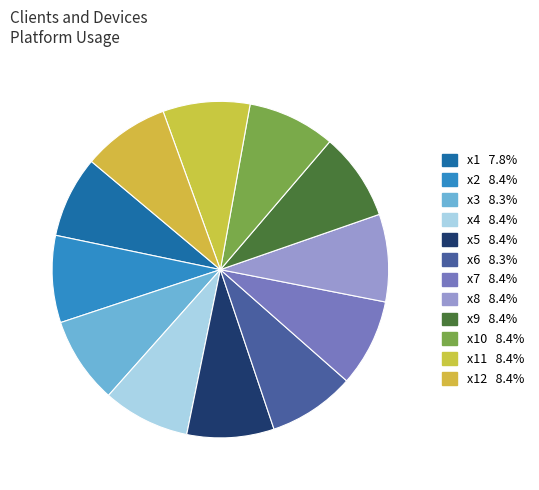

Which category has the smallest portion of the pie?

x1